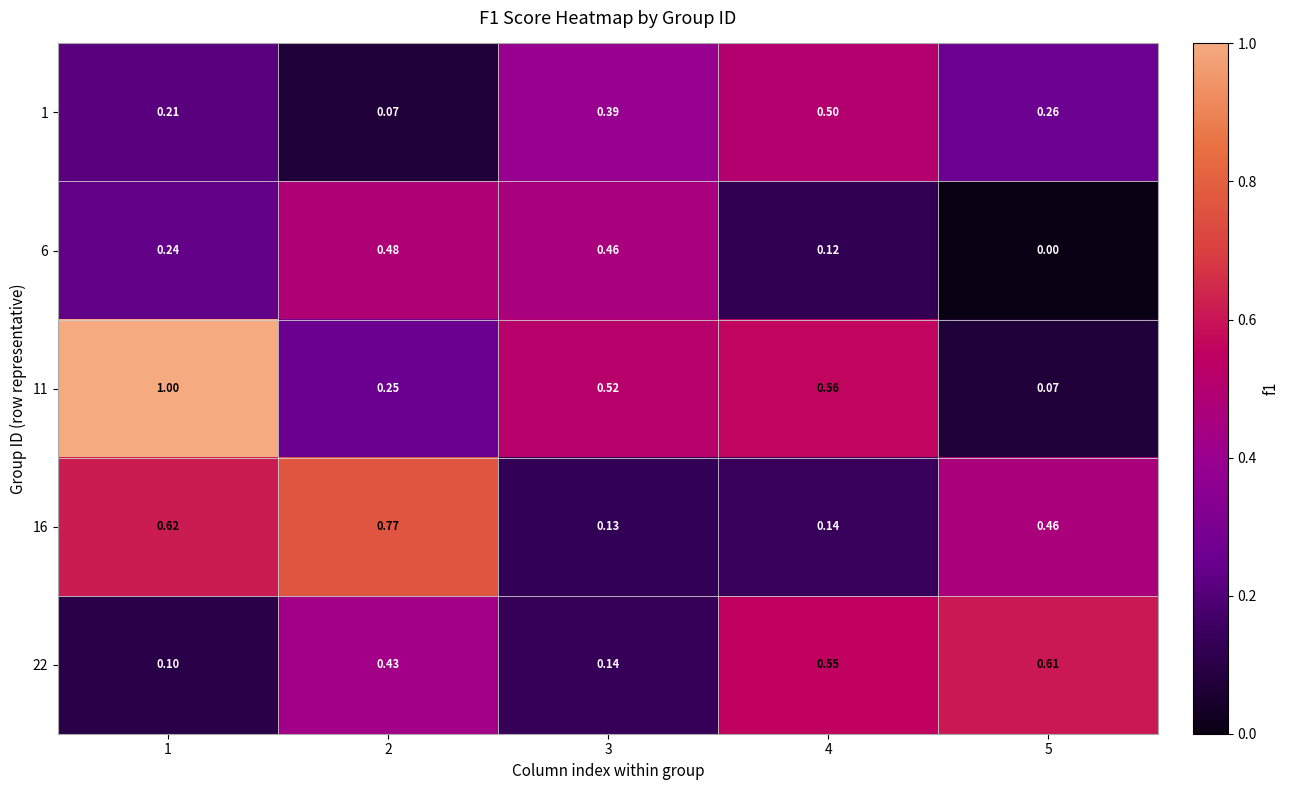

Which category has the lowest value across all series?

5